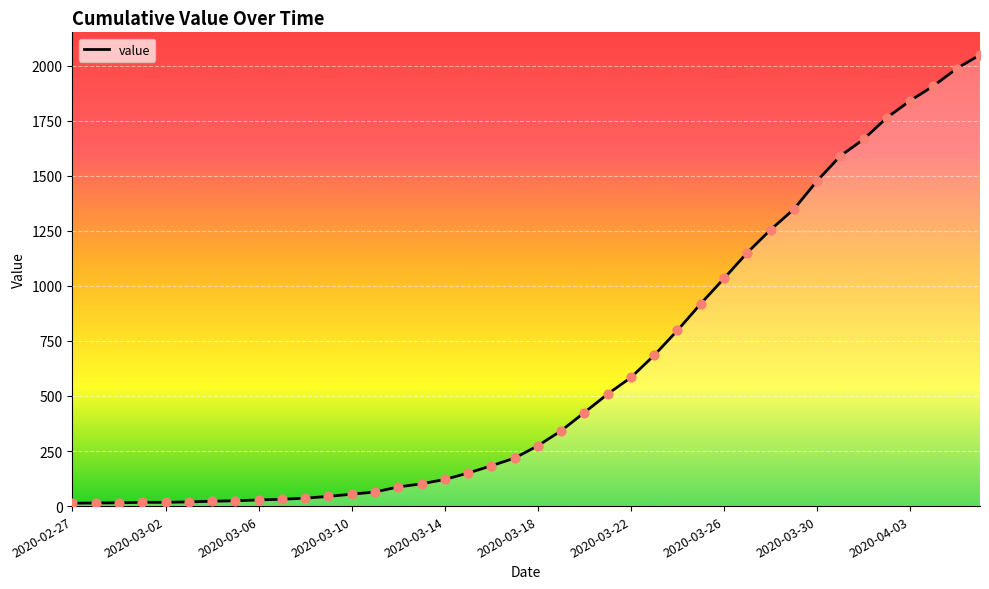

What is the greatest value displayed?

2049